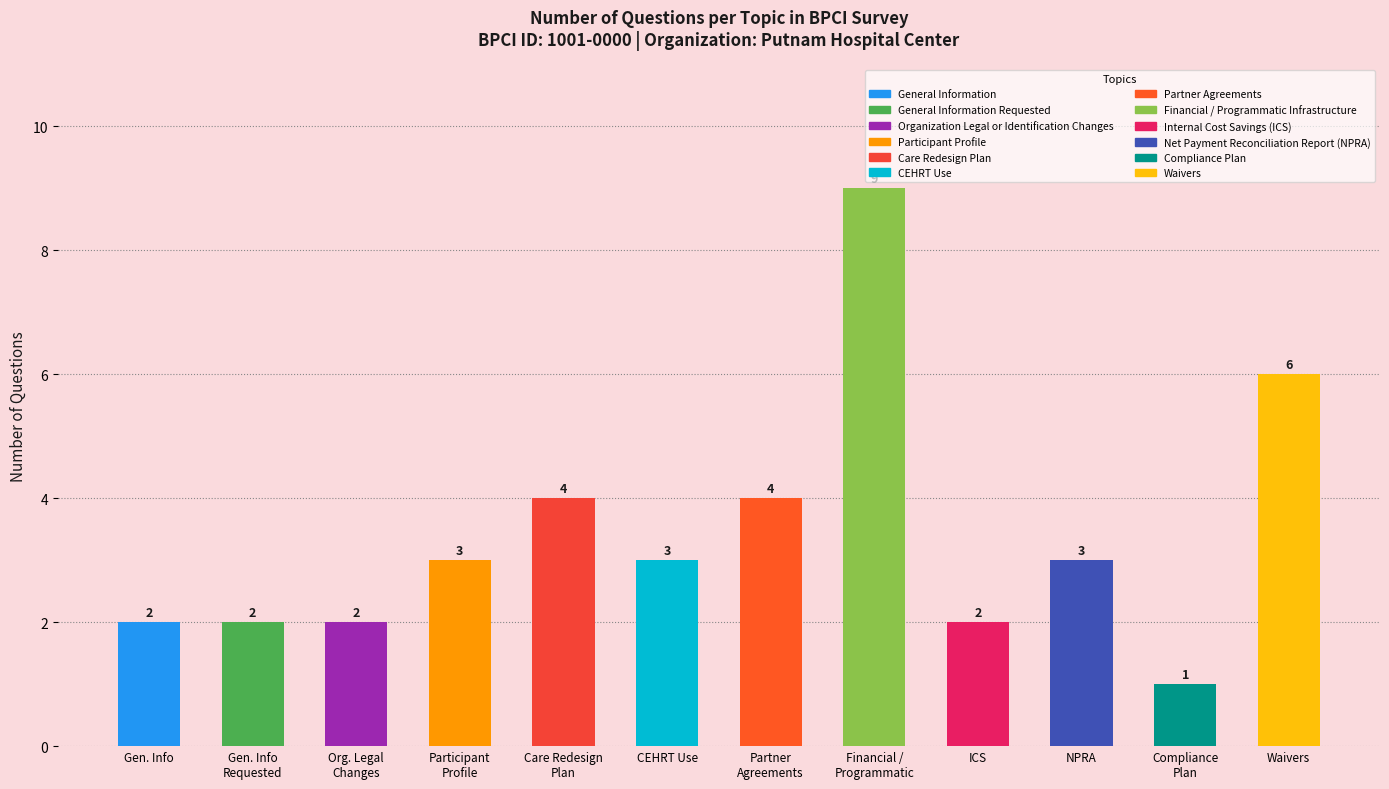

Which category has the highest value across all series?

Financial /
Programmatic